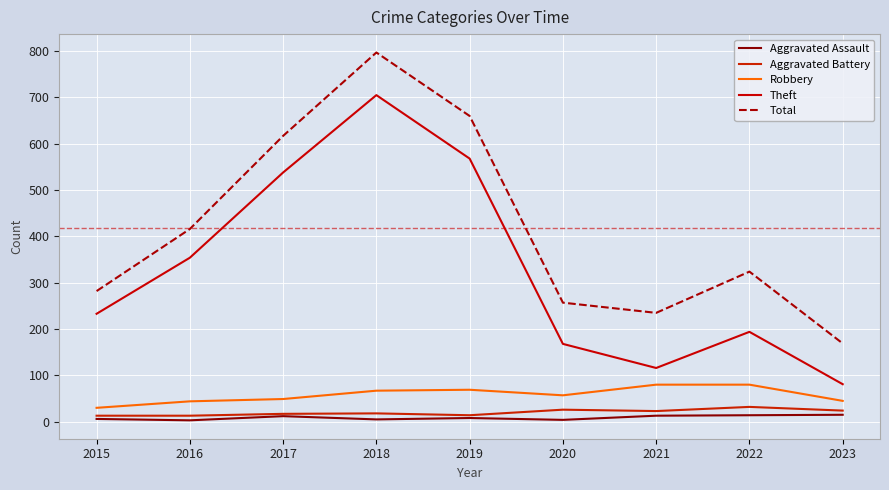

How many values in the Theft series are below 233?

4